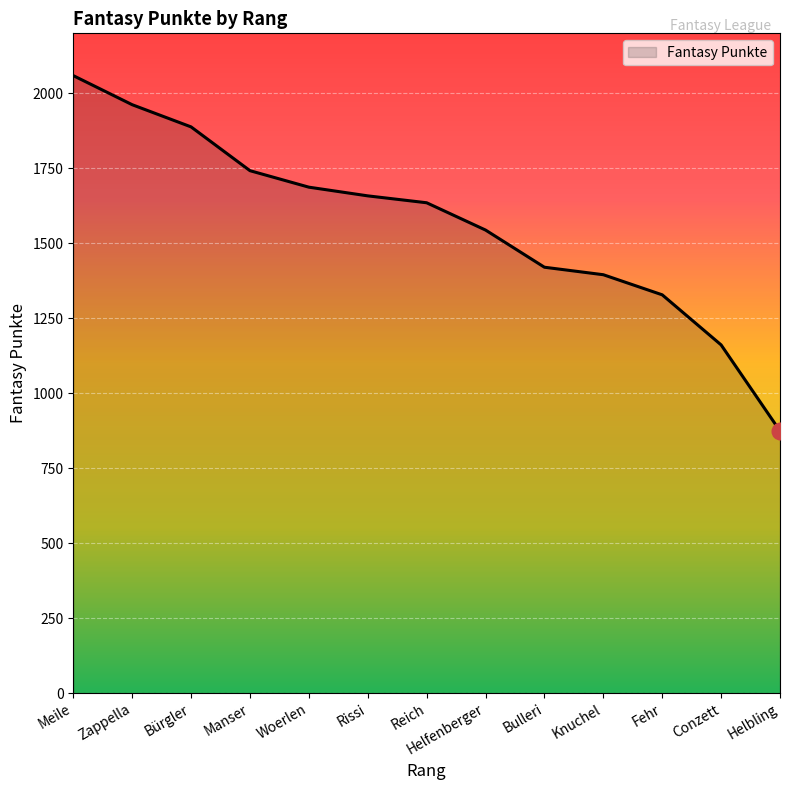

Reading left to right, what are all the values shown in this chart?

2059	1962	1888	1742	1687	1658	1635	1544	1420	1395	1328	1161	874